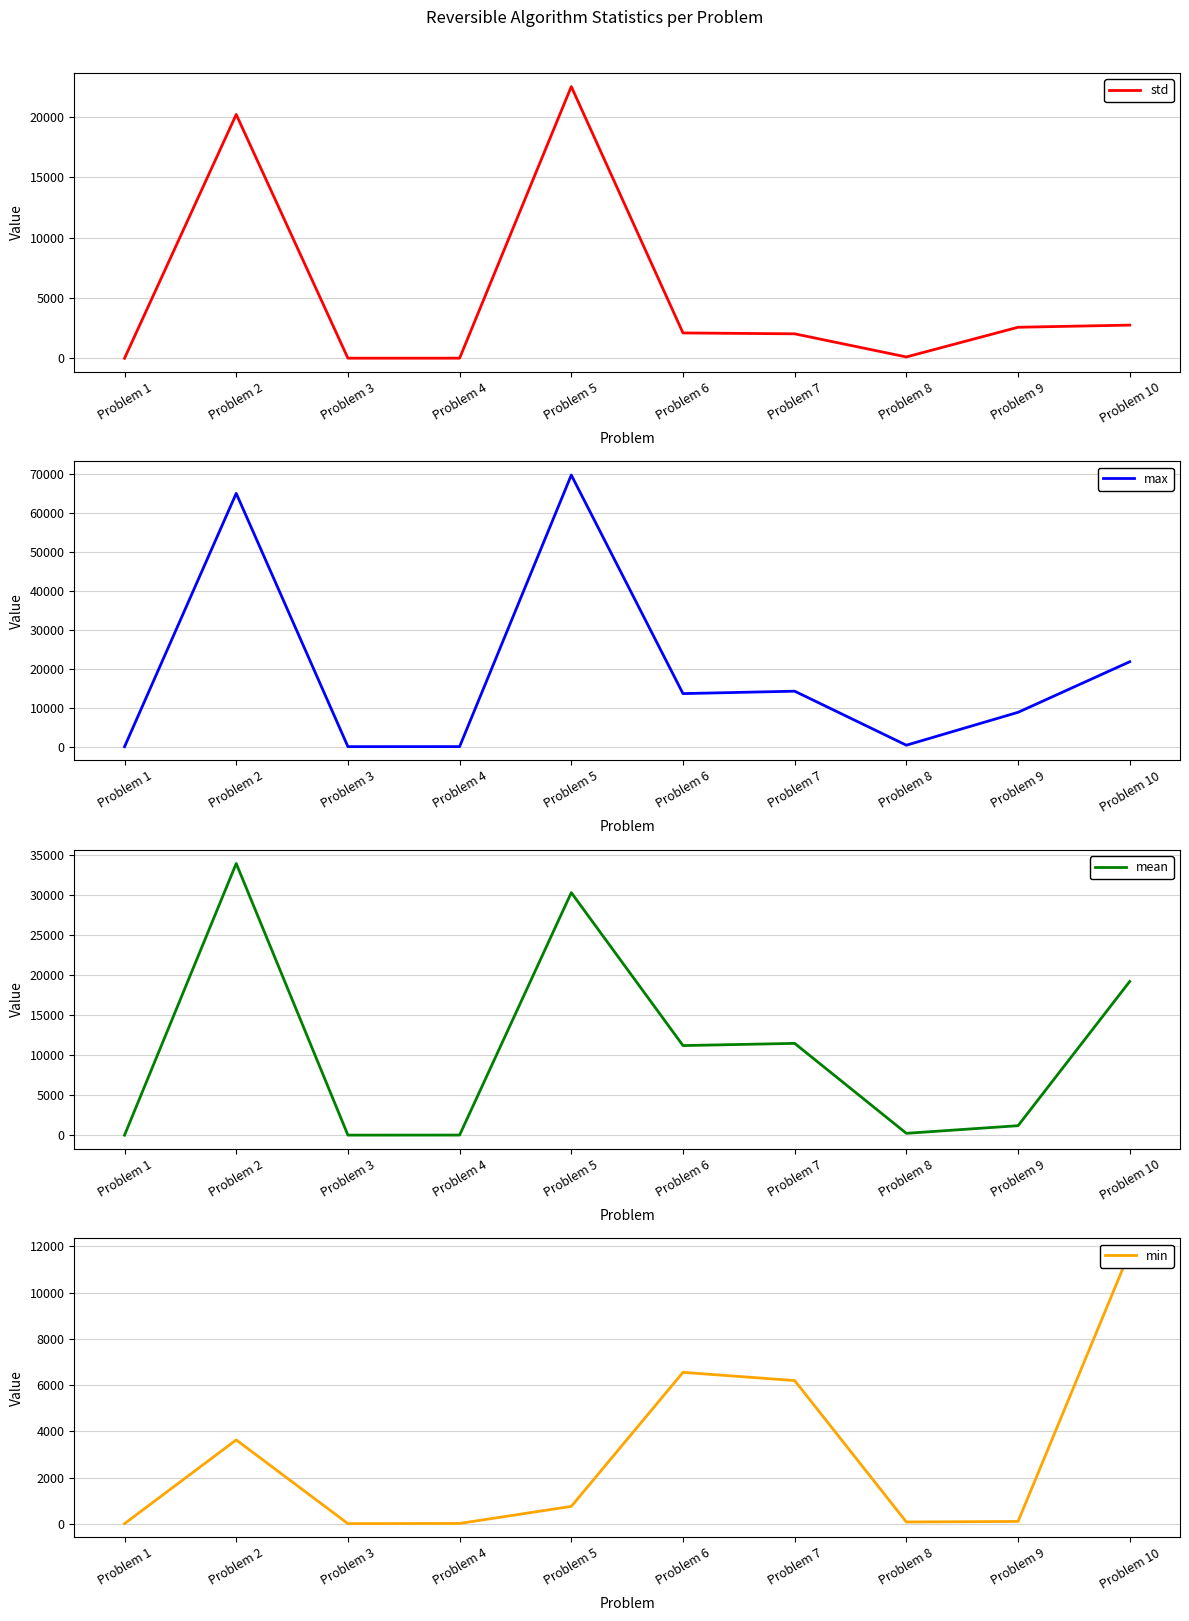

What is the value of the std point at the 8th from the left?

110